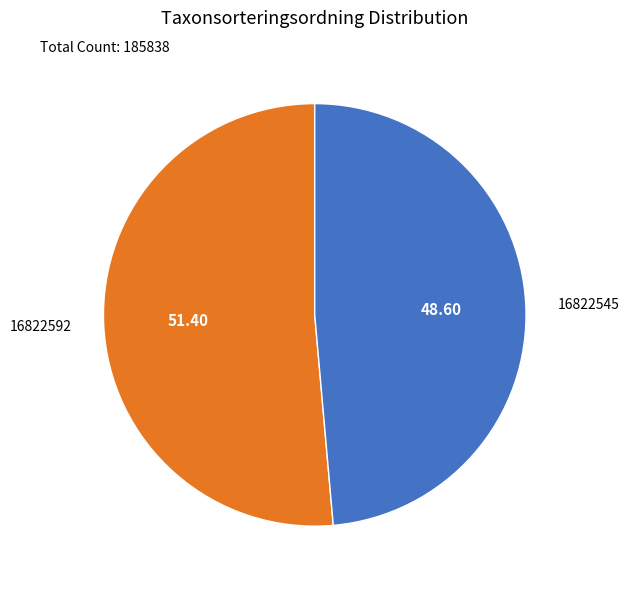

Which slice is the smallest?

16822545